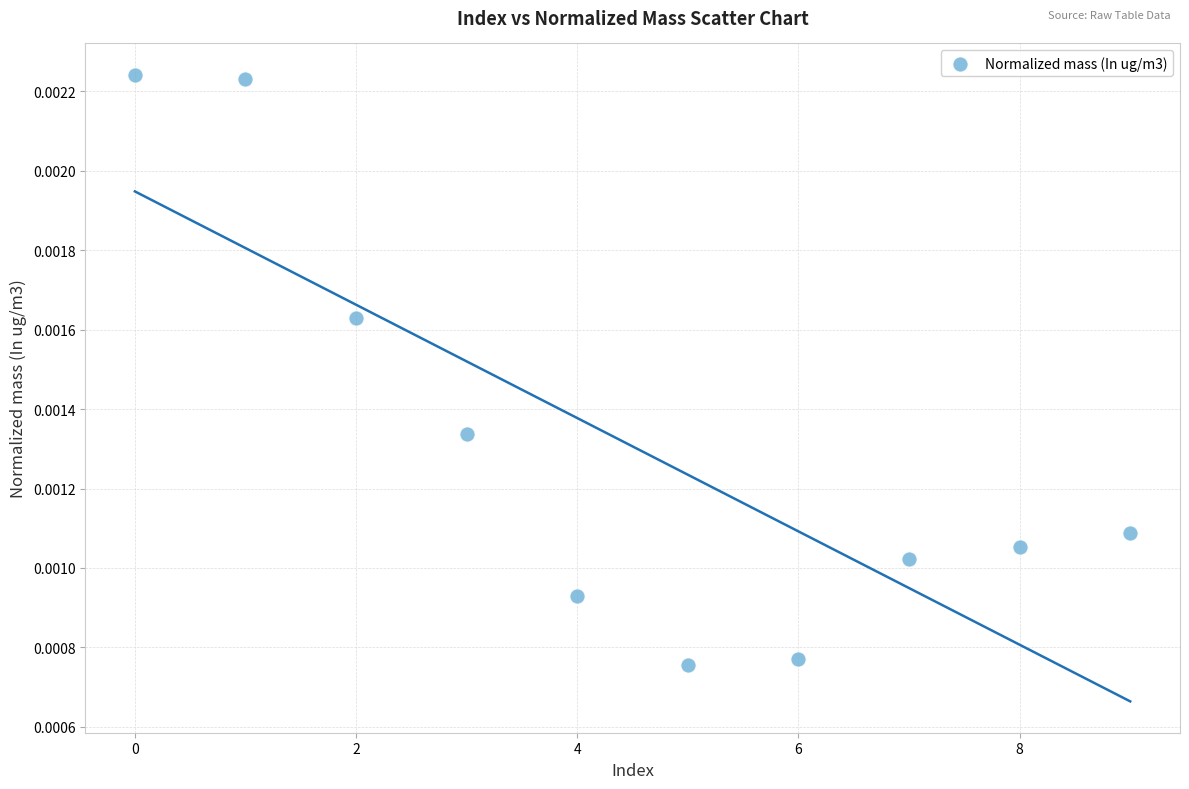

How many data points are displayed?

10